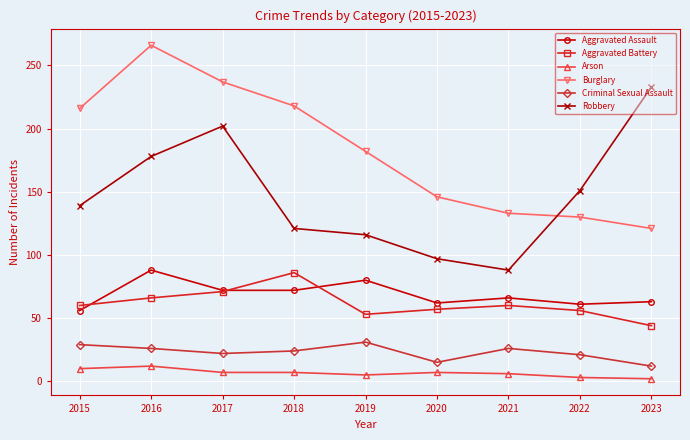

What value does the Arson series have at 2020?

7